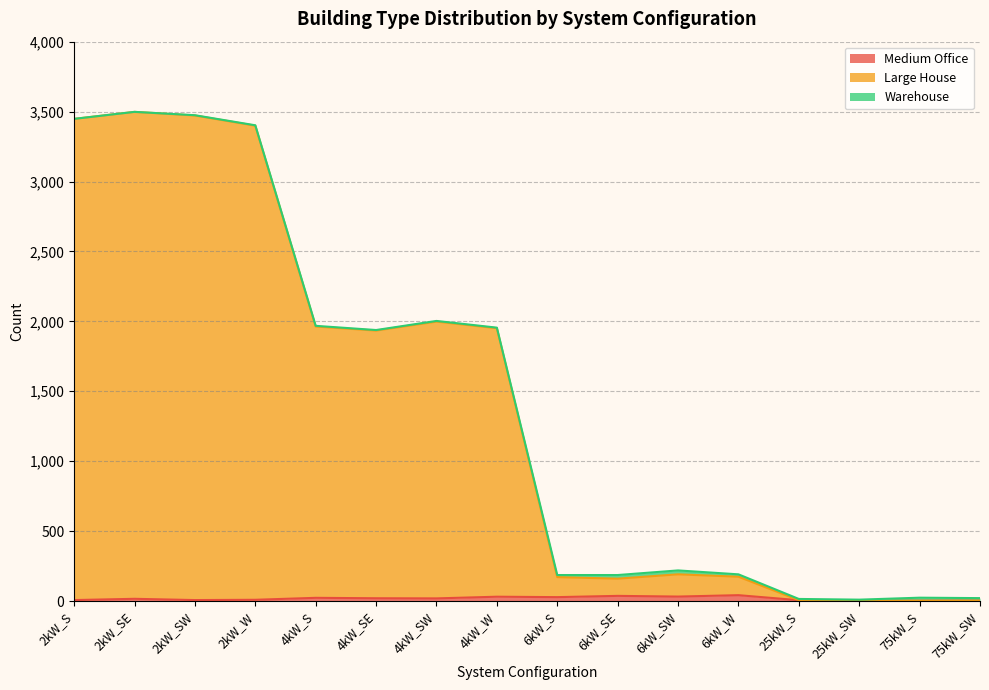

What is the average value of the Medium Office series?

18